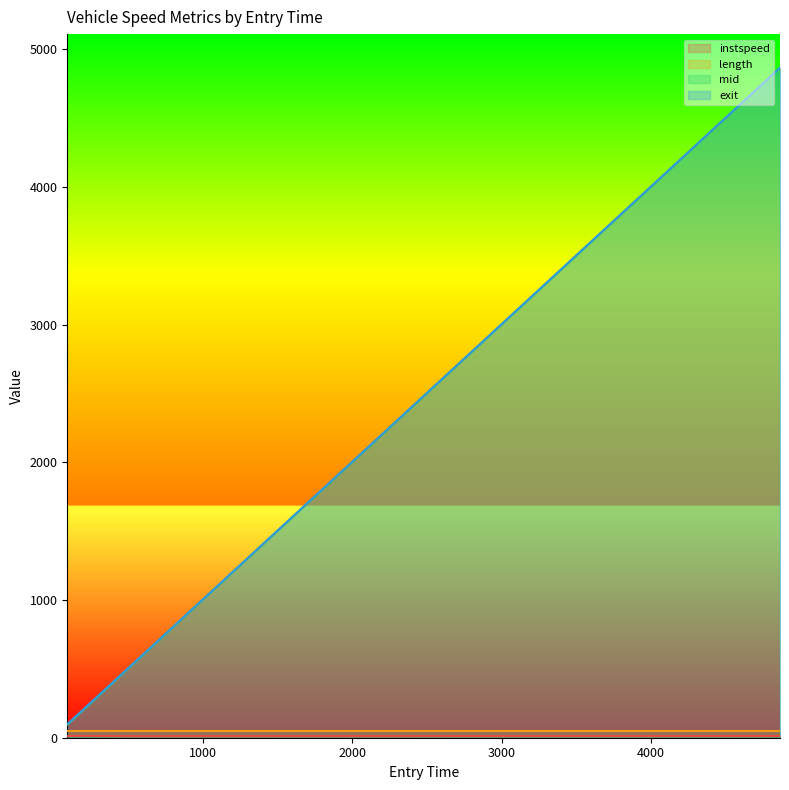

True or false: instspeed and mid cross at least once.

False